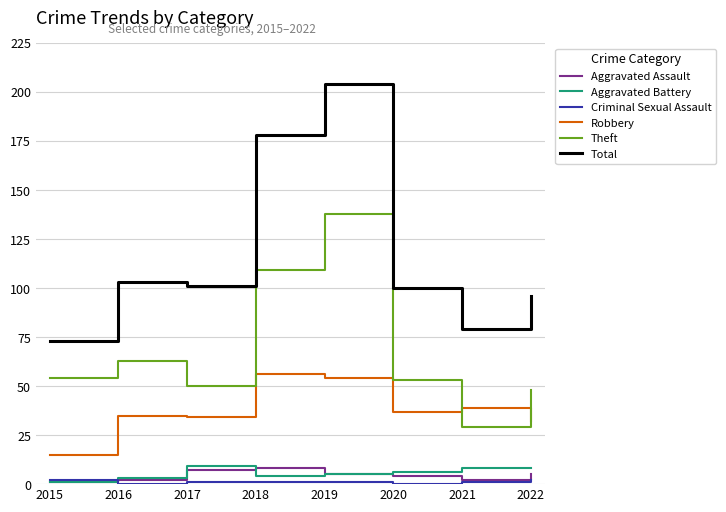

What is the difference between the maximum and minimum values in the Theft series?

109